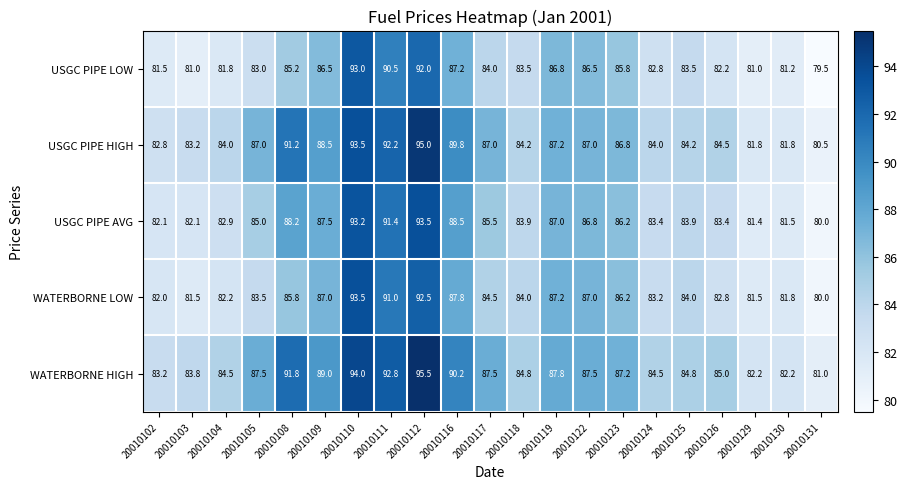

Which series changed the most between 20010116 and 20010119?

USGC PIPE HIGH